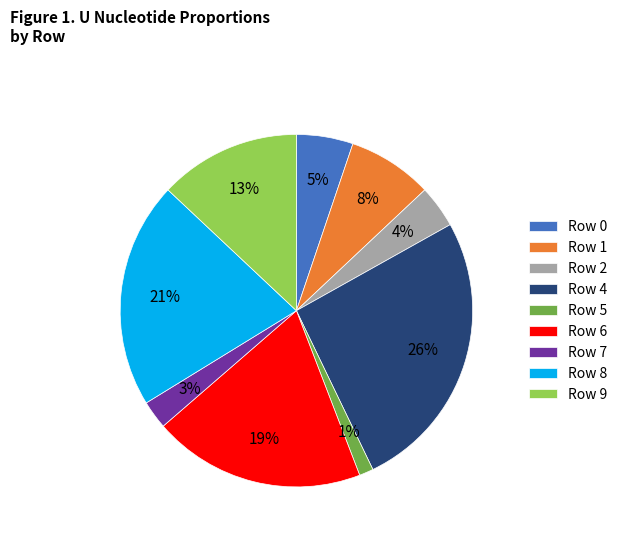

Is the sum of Row 6 and Row 0 greater than half?

No